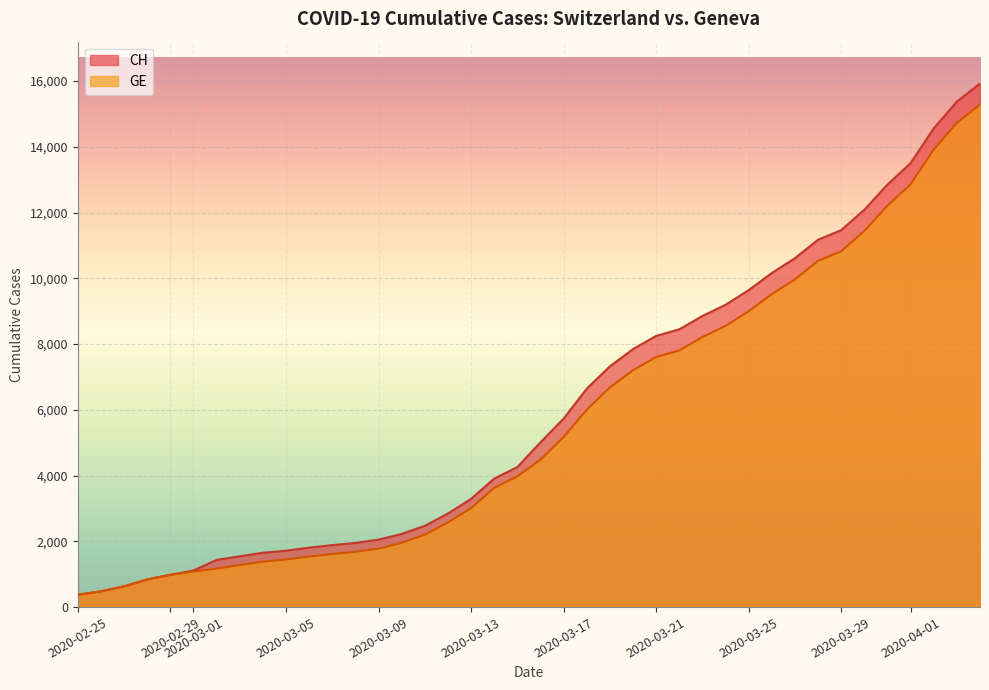

What are all the series names shown in the legend?

CH, GE